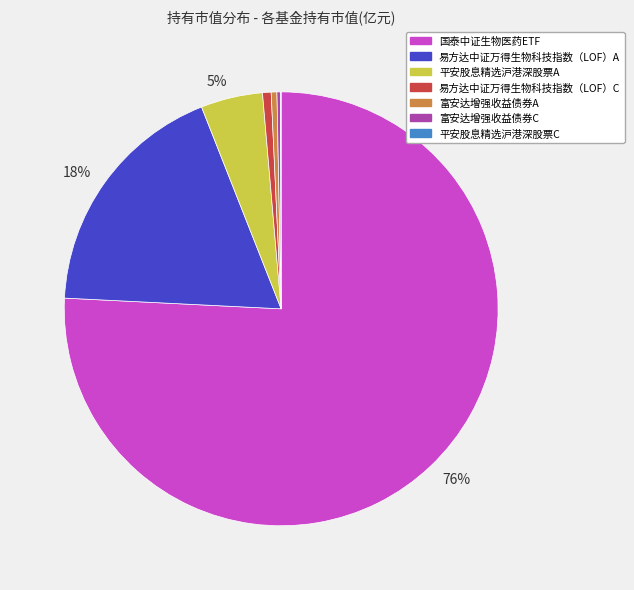

To the nearest percent, what is the difference between the largest and smallest slice percentages?

76%